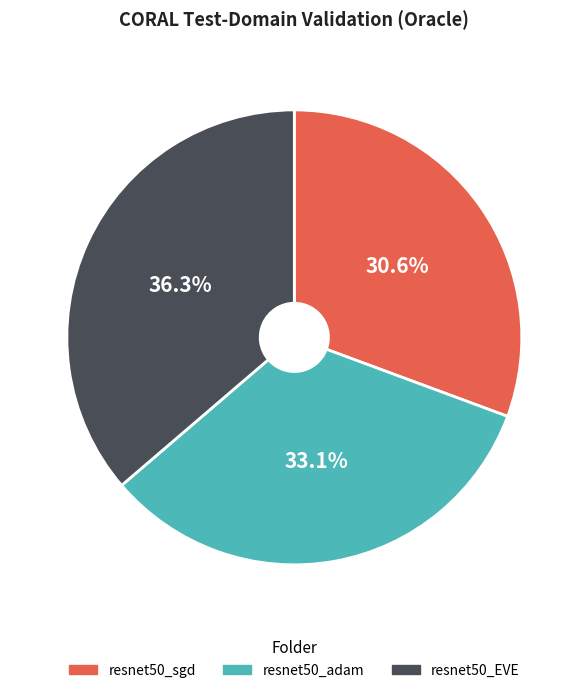

What portion of the pie excludes resnet50_EVE?

63.7%